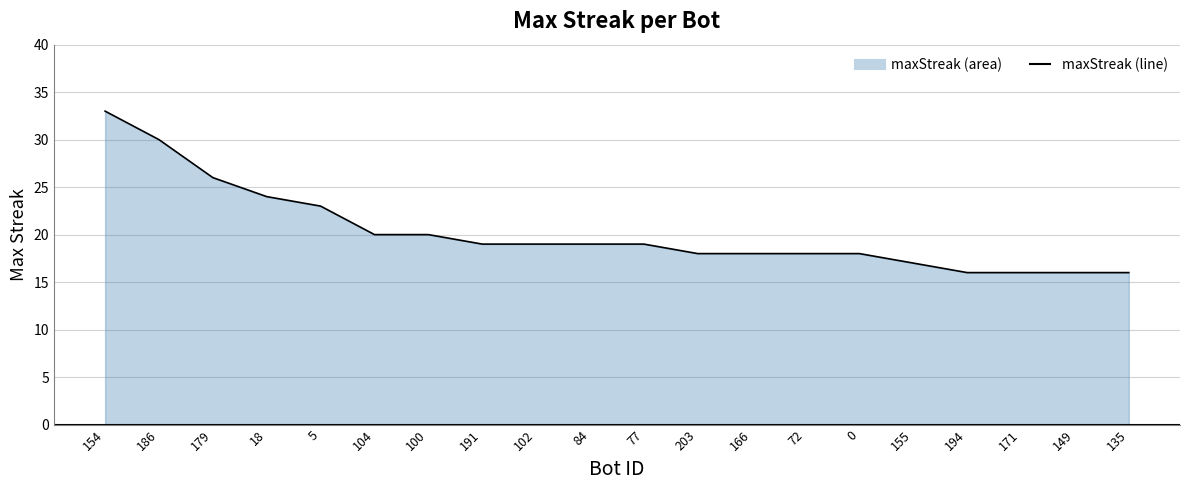

True or false: the data shows 19 at 191.

True